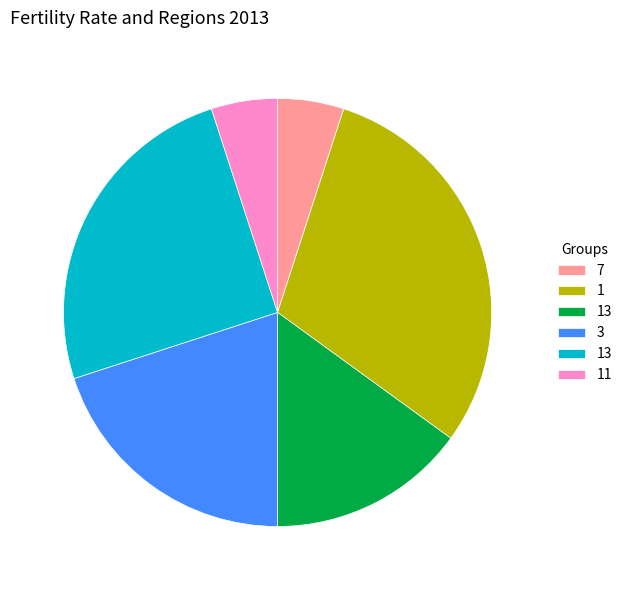

Is there any slice that represents more than half of the pie?

No